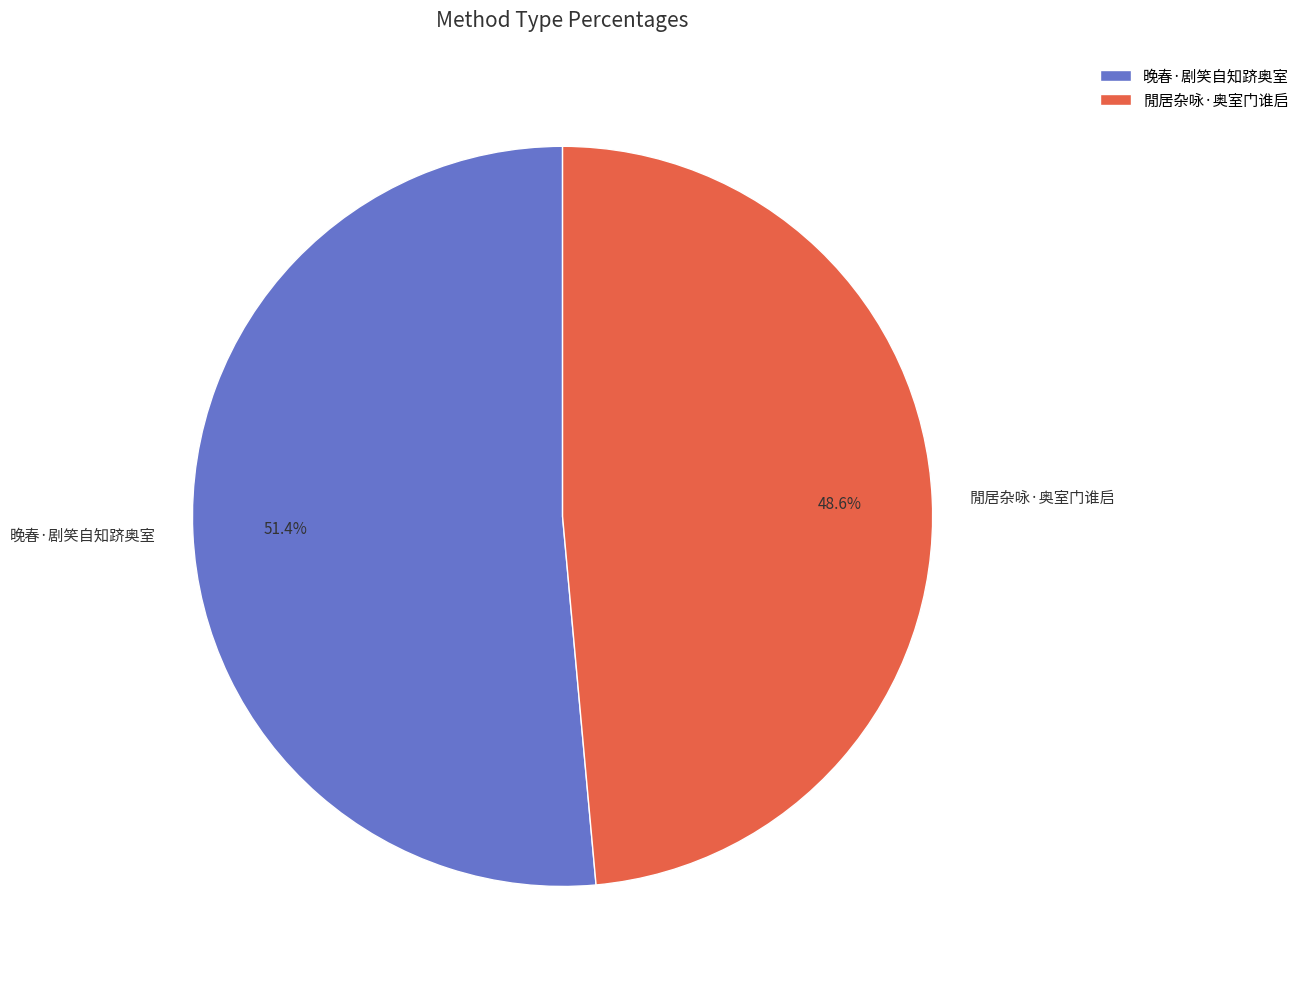

What percentage is NOT represented by 晚春·剧笑自知跻奥室?

48.6%